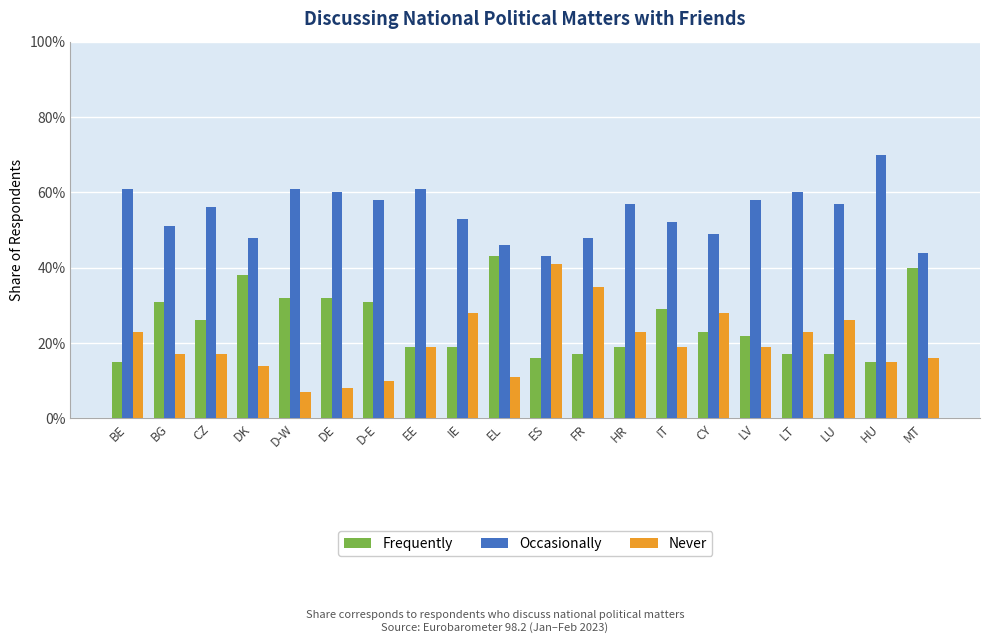

What is the sum of the Frequently values at CY and DK?

0.6